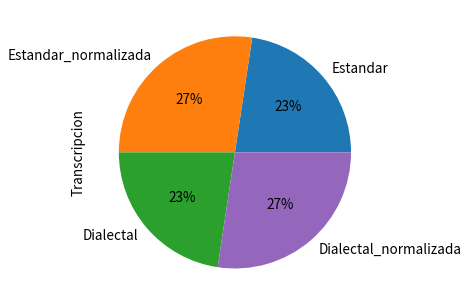

How many slices are in this pie chart?

4